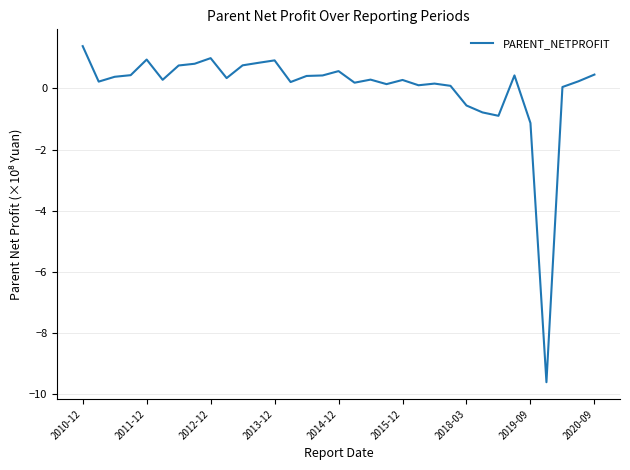

What is the difference between the second highest and minimum values?

10.6